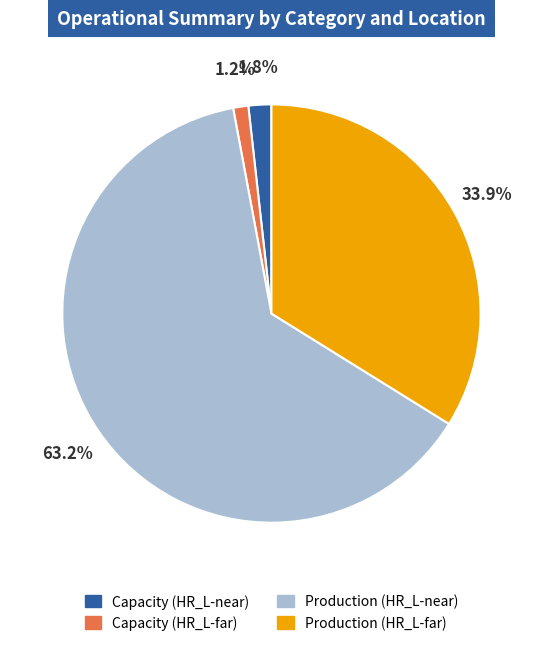

Which has a higher value, Production (HR_L-near) or Production (HR_L-far)?

Production (HR_L-near)